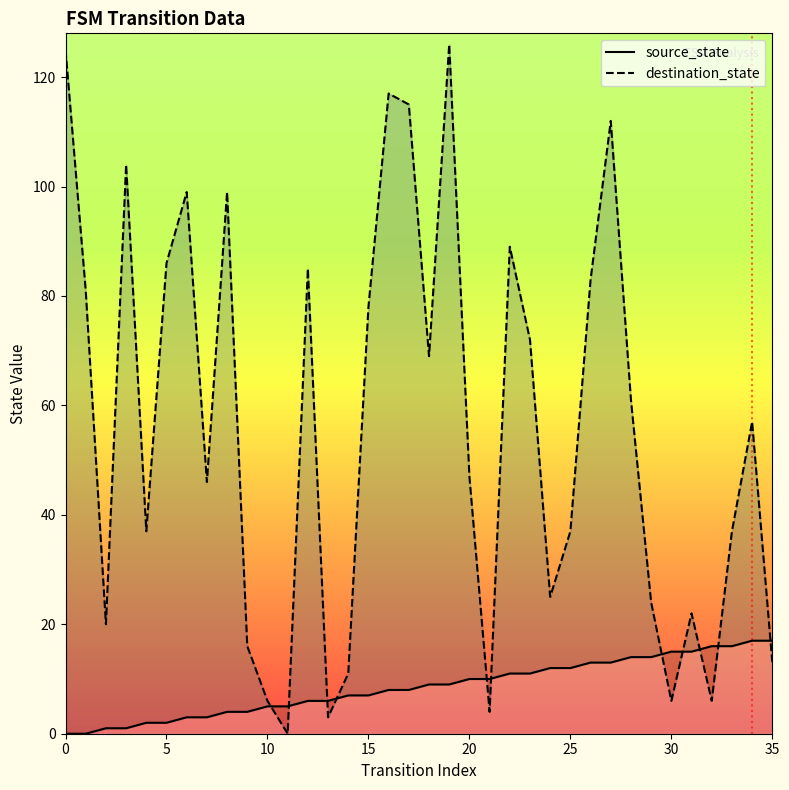

How many data points in destination_state are less than 57?

18